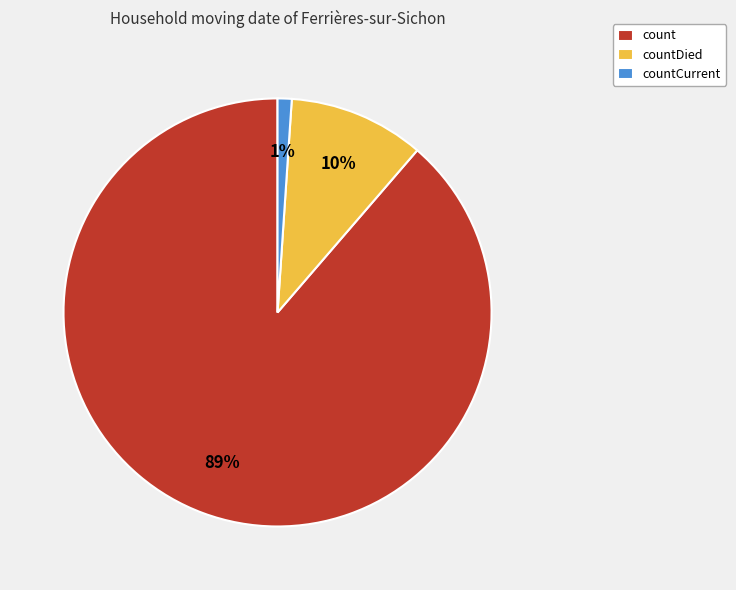

Rank the categories by value from highest to lowest.

count, countDied, countCurrent